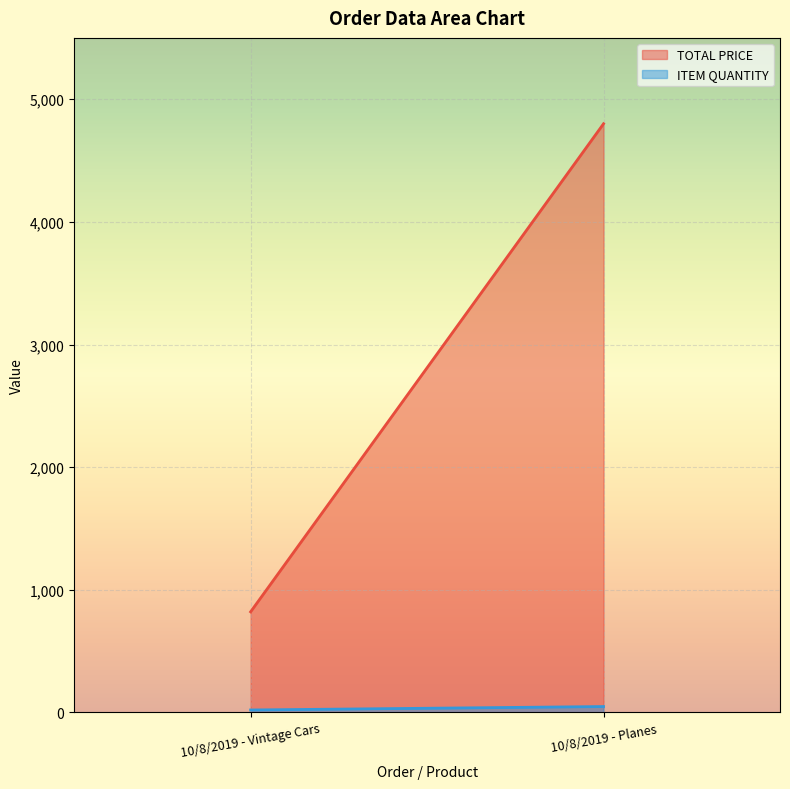

What is the difference between the highest and lowest values at 10/8/2019 - Planes?

4752.0